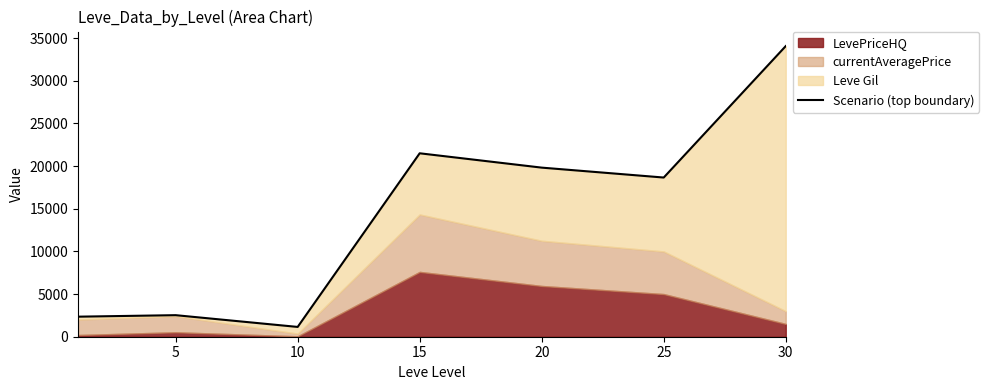

What is the smallest value displayed?

1148